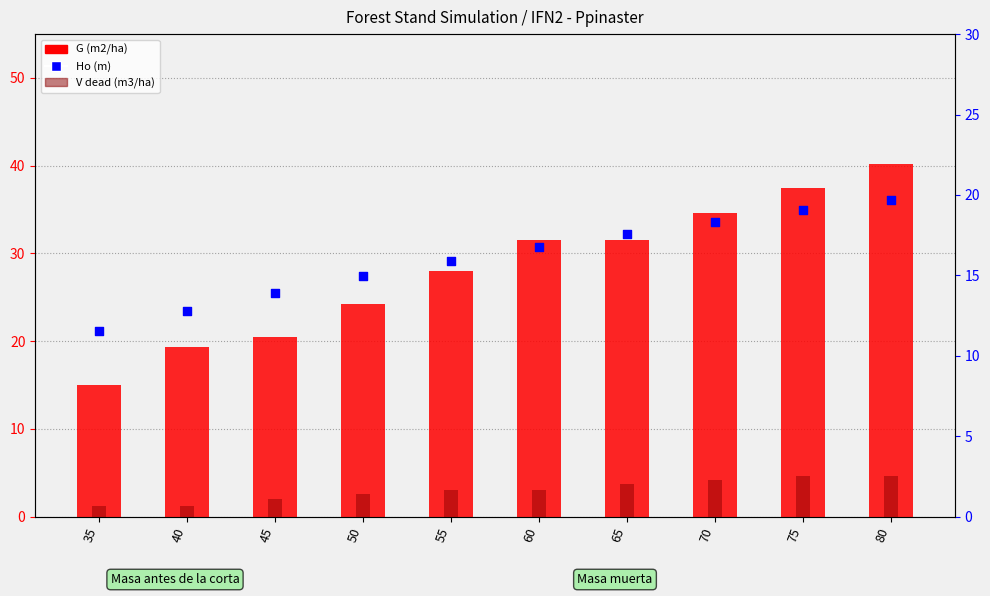

What is the total value across all series at 50?

40.6